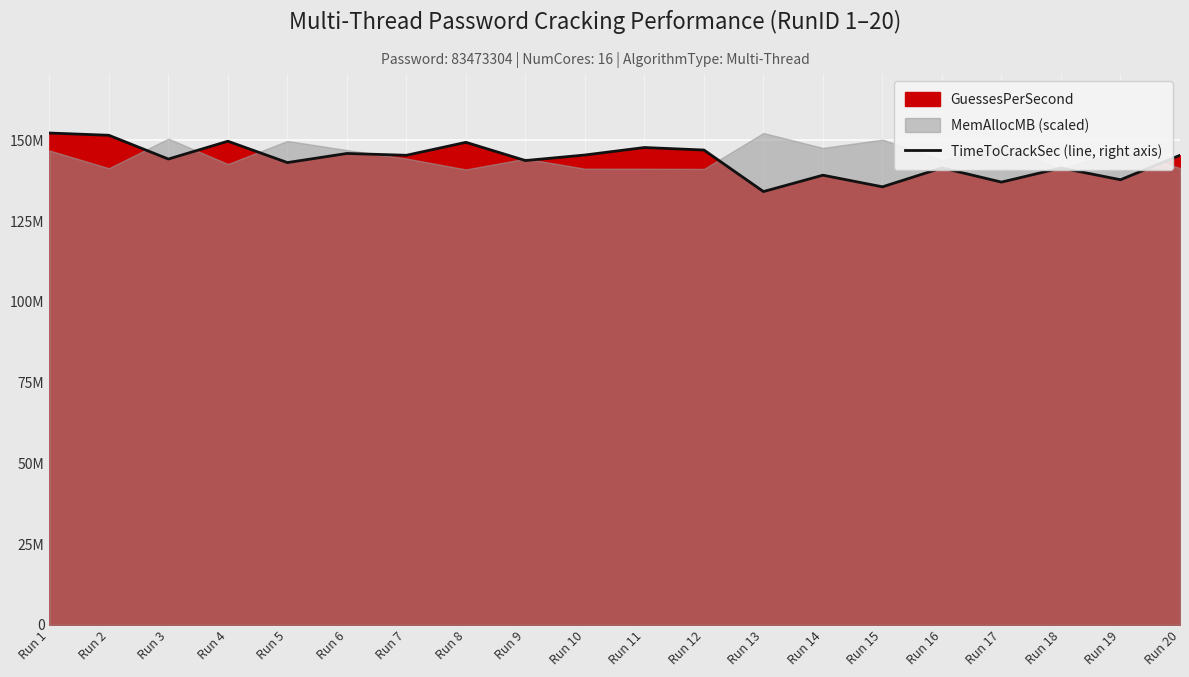

At which category does the chart reach its minimum across all series?

Run 13